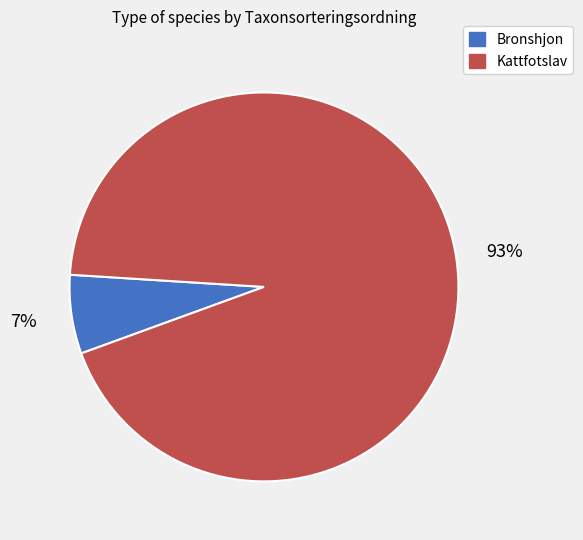

Between Bronshjon and Kattfotslav, which is larger?

Kattfotslav